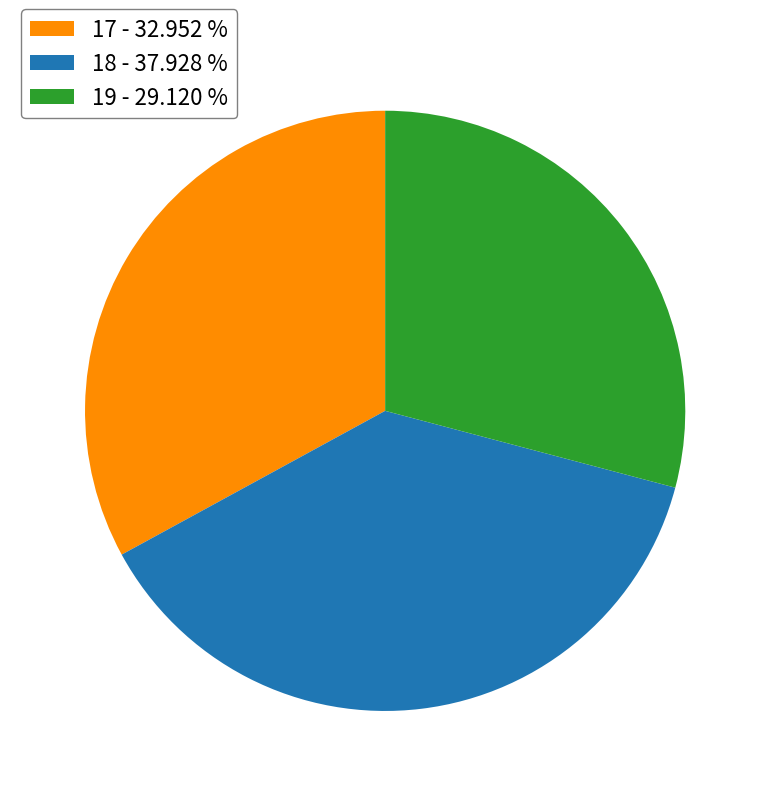

Which slice is the smallest?

19